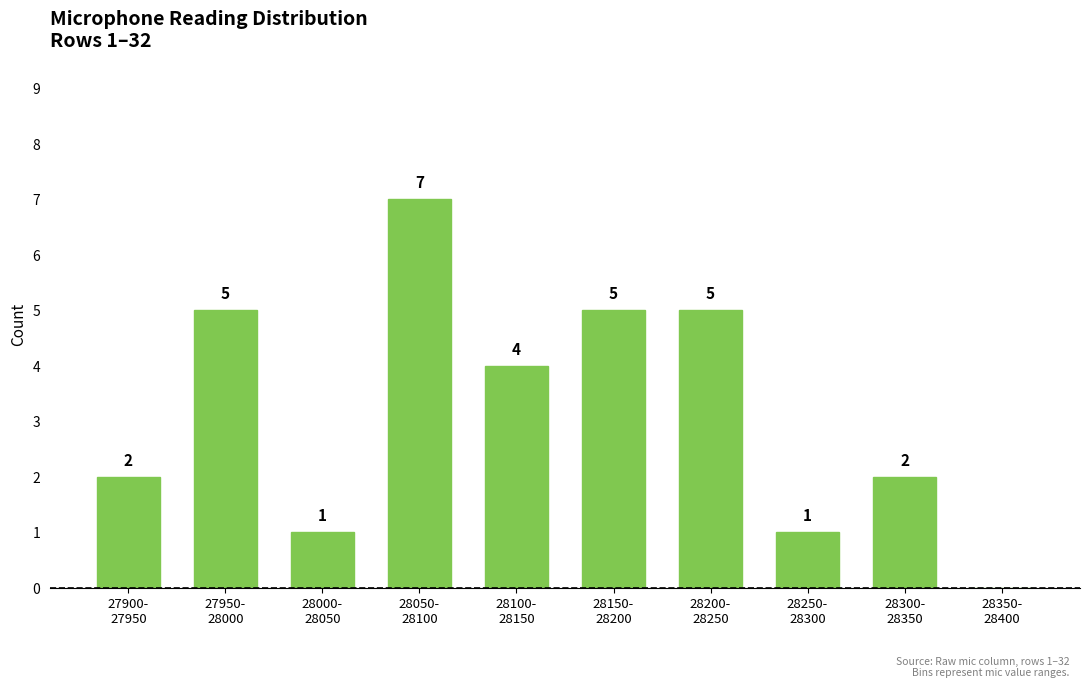

Reading left to right, what are all the values shown in this chart?

2	5	1	7	4	5	5	1	2	0